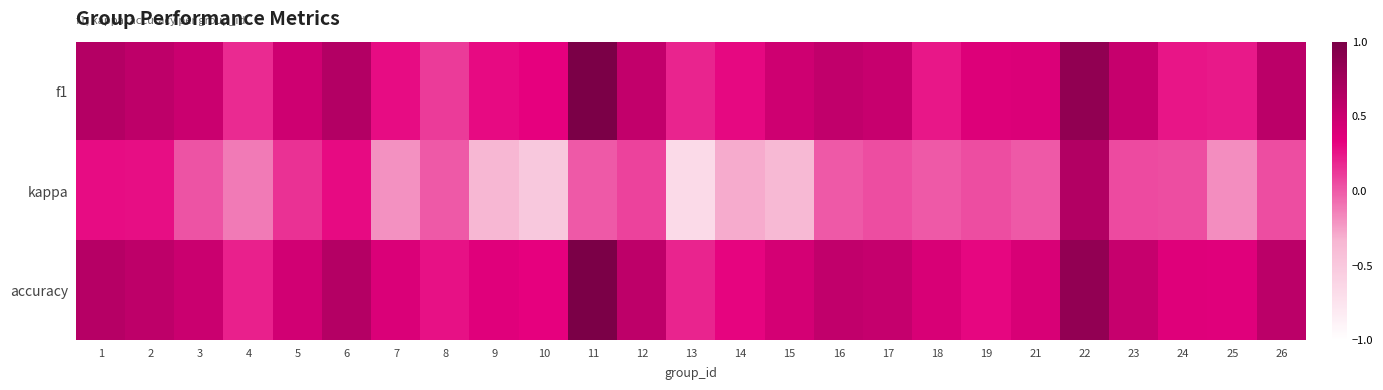

What is the difference between the highest and lowest values at 16?

0.6